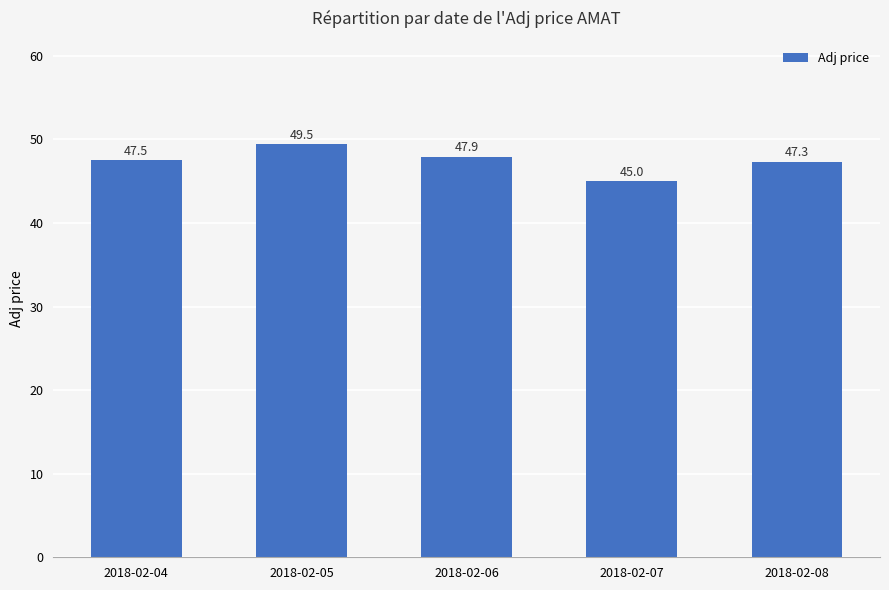

What is the difference between the values at 2018-02-07 and 2018-02-05?

4.4